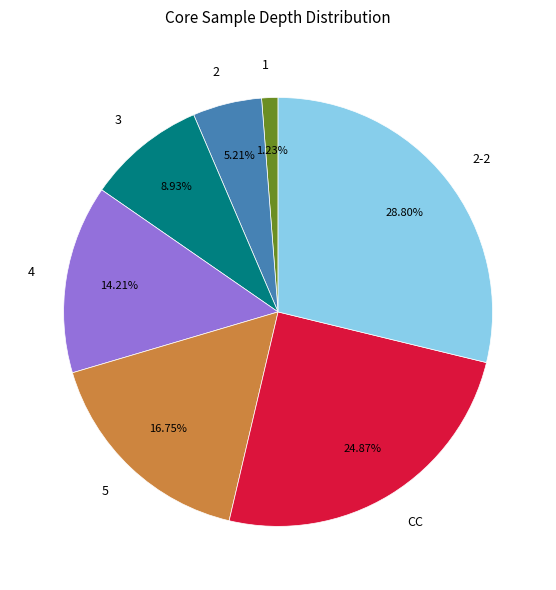

What is the ratio of the value at 5 to the value at 2?

3.2